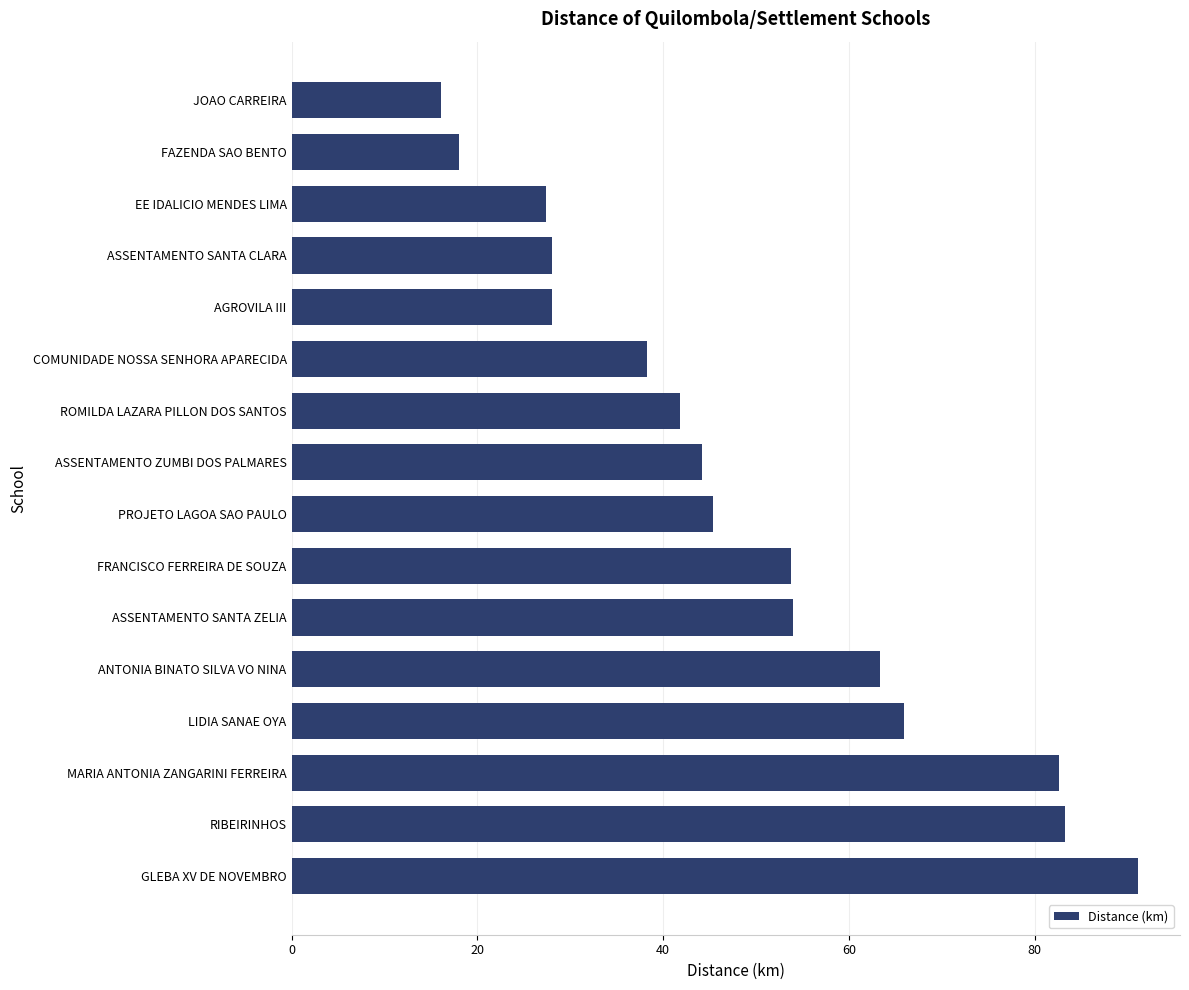

What is the greatest value displayed?

91.1